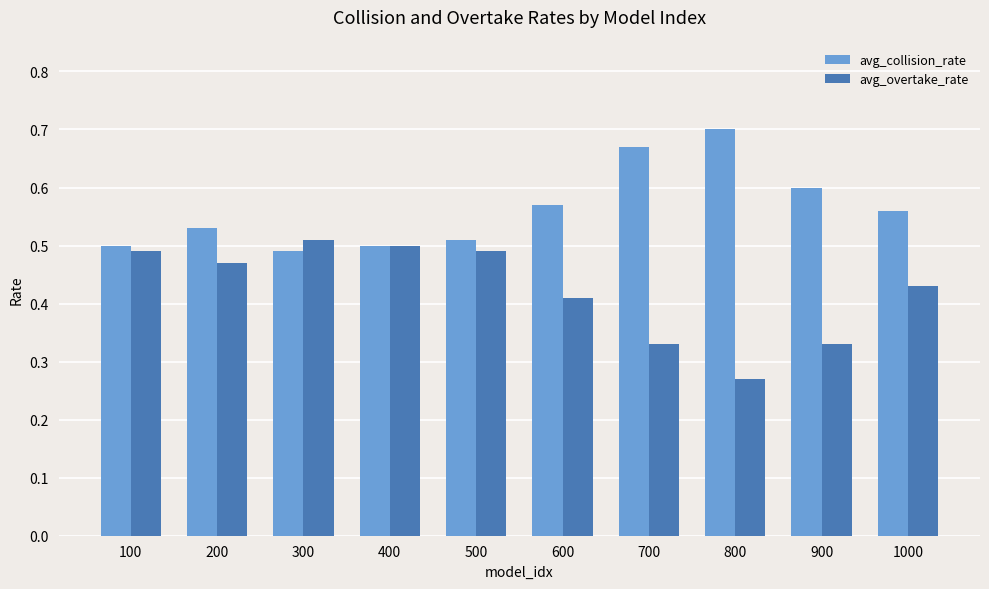

How many series are shown in this chart?

2